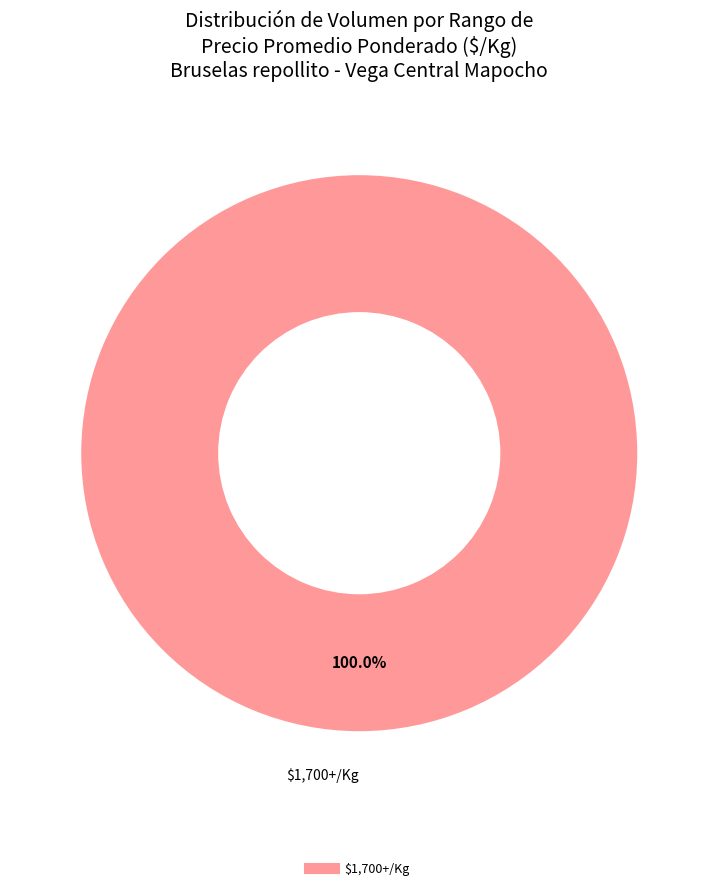

Does any single category account for the majority?

Yes